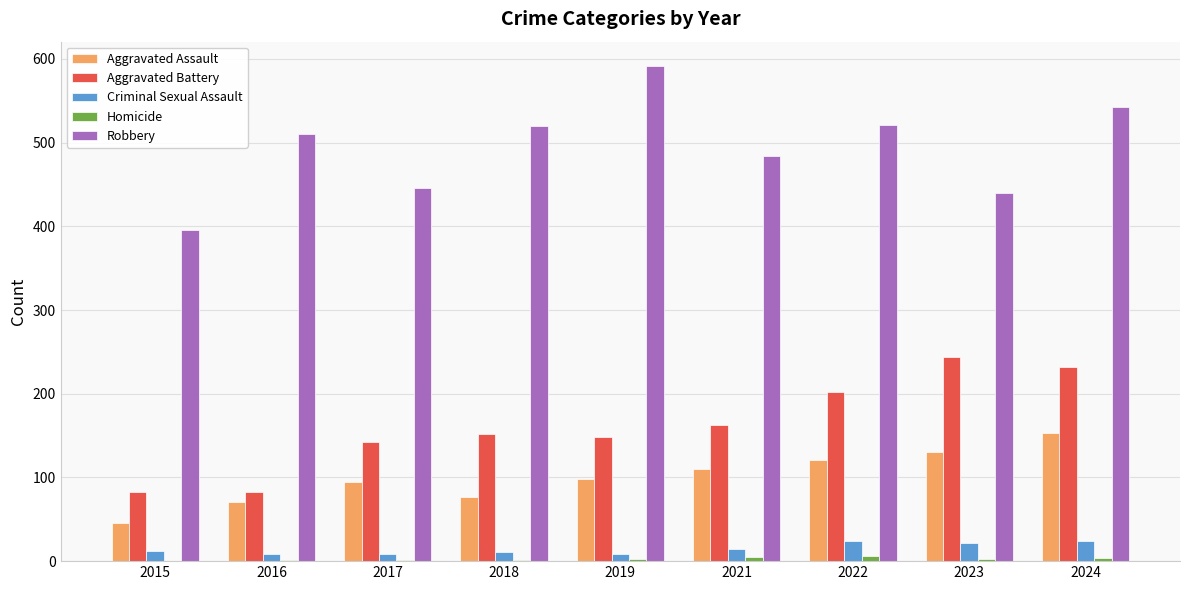

What is the sum of all Aggravated Assault values?

901